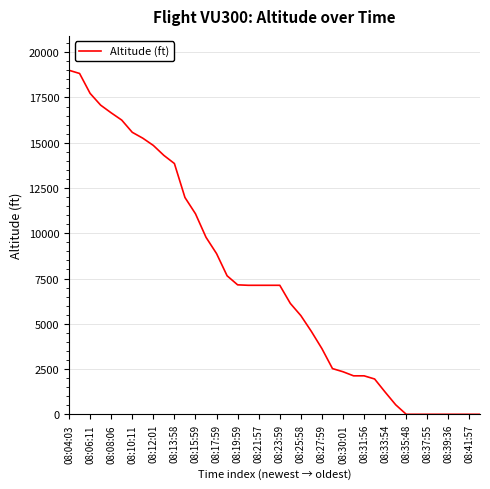

What is the maximum value shown in the chart?

19000